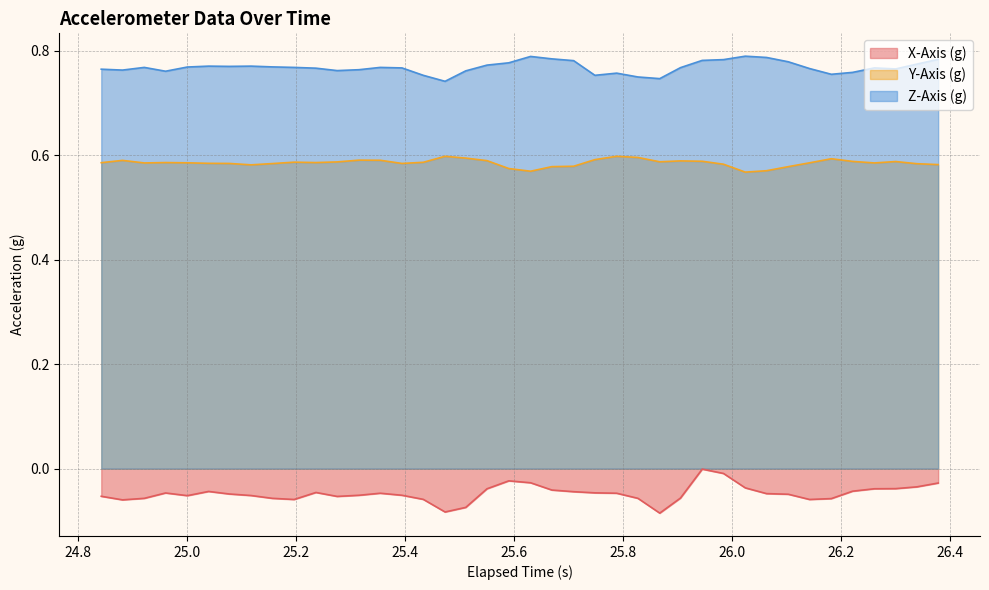

Rank the series by their maximum value, from lowest to highest.

X-Axis (g), Y-Axis (g), Z-Axis (g)